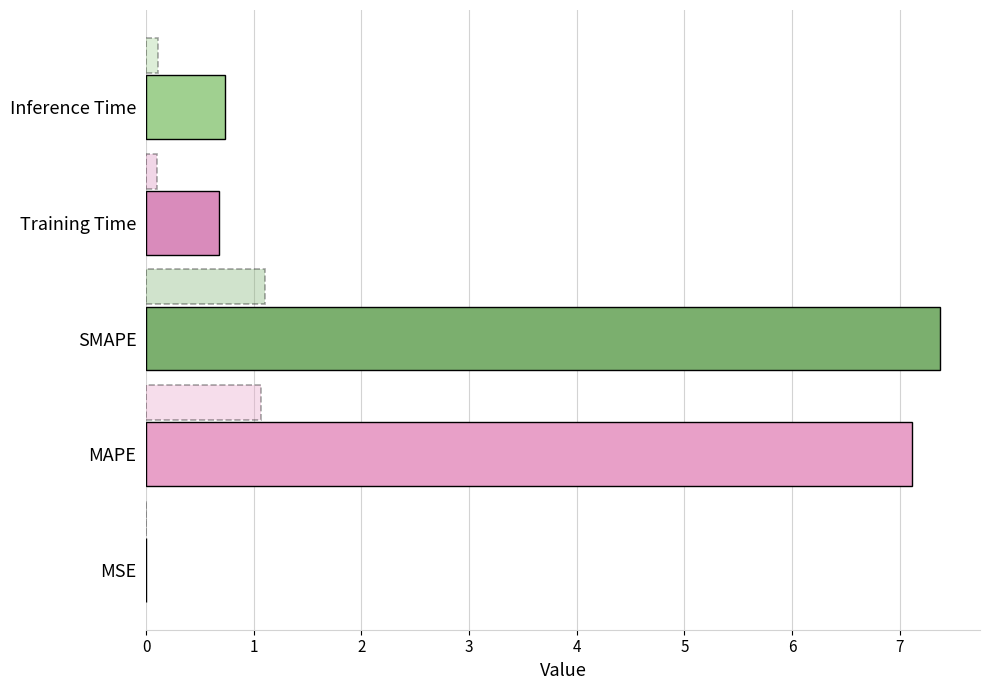

What is the maximum value shown in the chart?

7.4